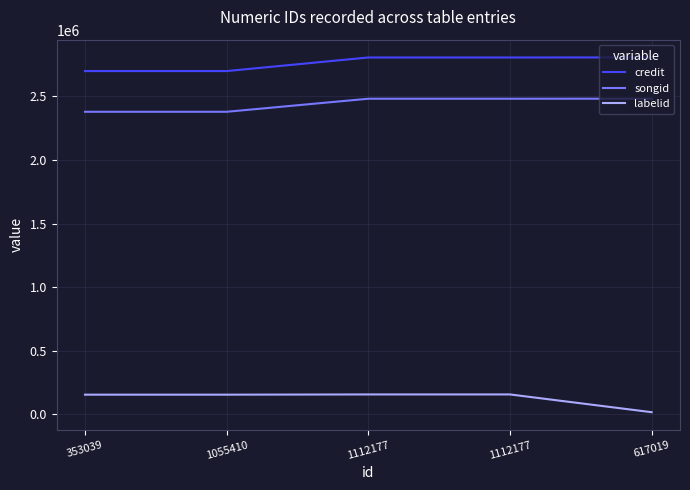

What are all the series names shown in the legend?

credit, songid, labelid